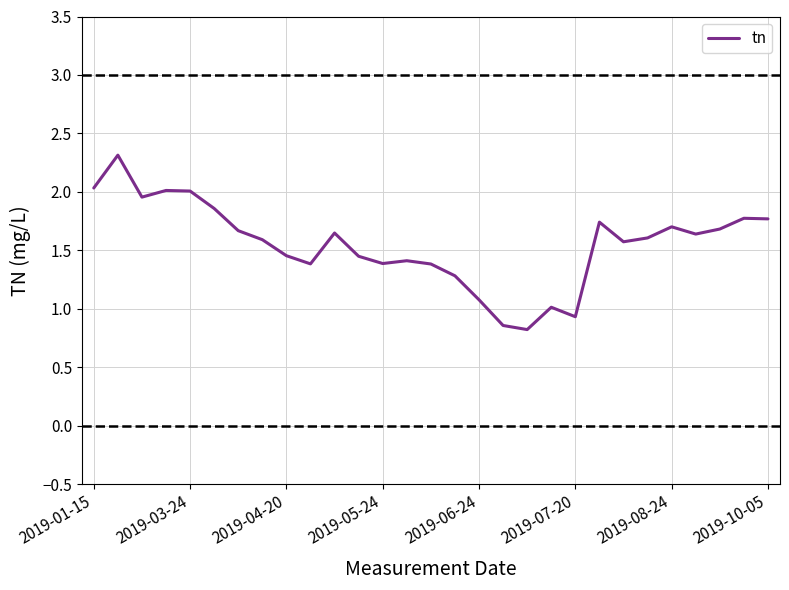

What is the minimum value shown in the chart?

0.8